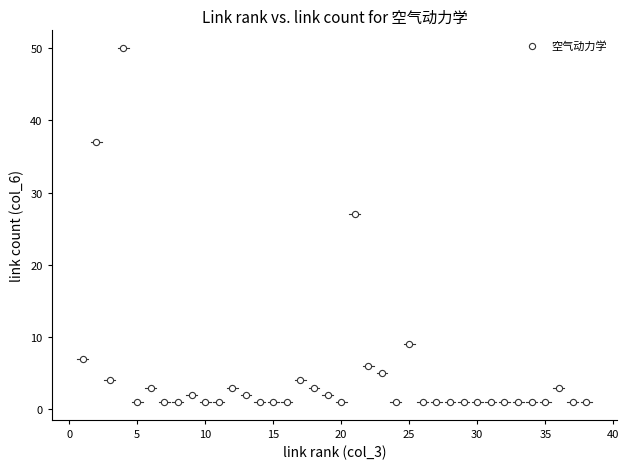

What Y value in the scatter plot is closest to 25?

27